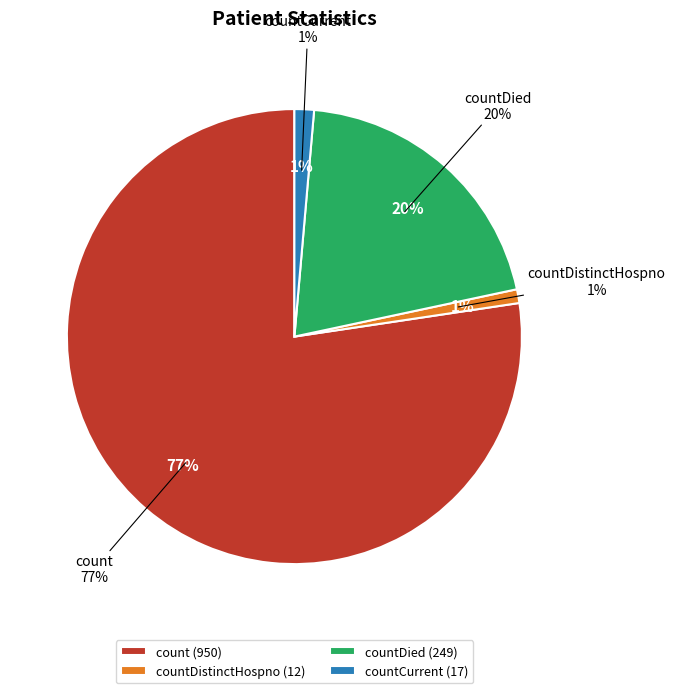

To the nearest percent, what is the average slice percentage?

25%